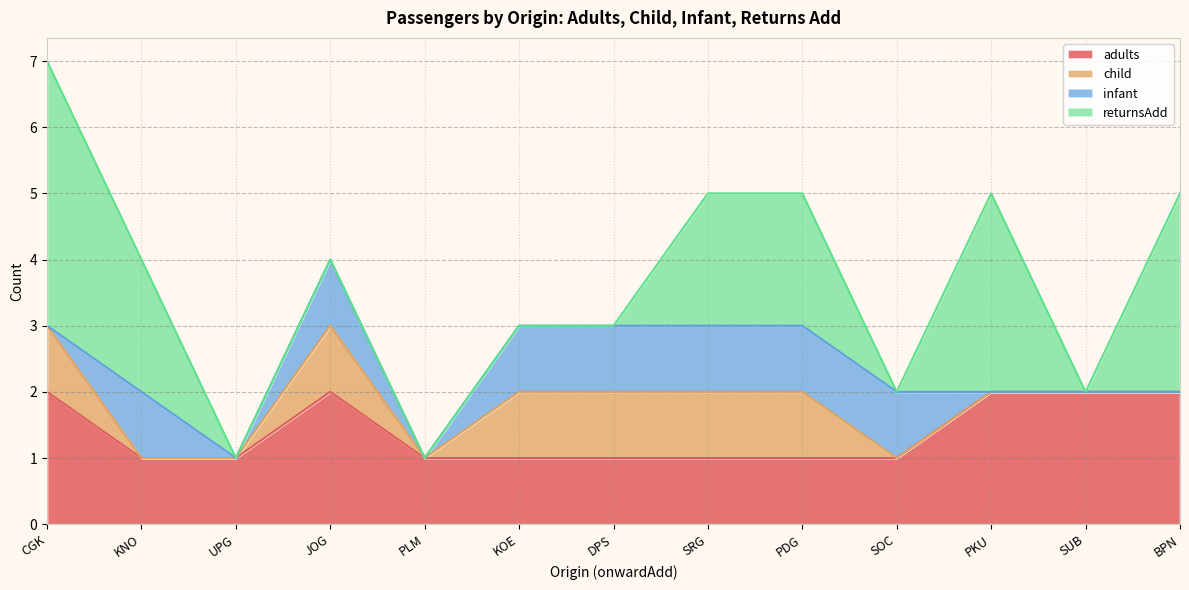

Reading right to left, extract all data points from this chart.

adults: BPN=2	SUB=2	PKU=2	SOC=1	PDG=1	SRG=1	DPS=1	KOE=1	PLM=1	JOG=2	UPG=1	KNO=1	CGK=2
child: BPN=0	SUB=0	PKU=0	SOC=0	PDG=1	SRG=1	DPS=1	KOE=1	PLM=0	JOG=1	UPG=0	KNO=0	CGK=1
infant: BPN=0	SUB=0	PKU=0	SOC=1	PDG=1	SRG=1	DPS=1	KOE=1	PLM=0	JOG=1	UPG=0	KNO=1	CGK=0
returnsAdd: BPN=3	SUB=0	PKU=3	SOC=0	PDG=2	SRG=2	DPS=0	KOE=0	PLM=0	JOG=0	UPG=0	KNO=2	CGK=4